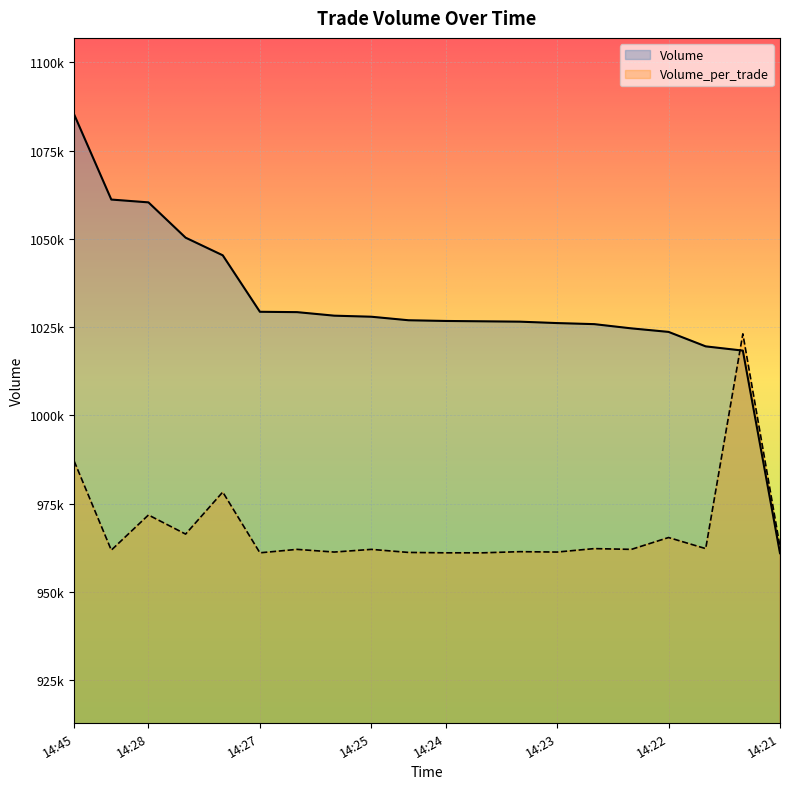

What is the difference between the maximum and minimum values in the Volume_per_trade series?

62041.7